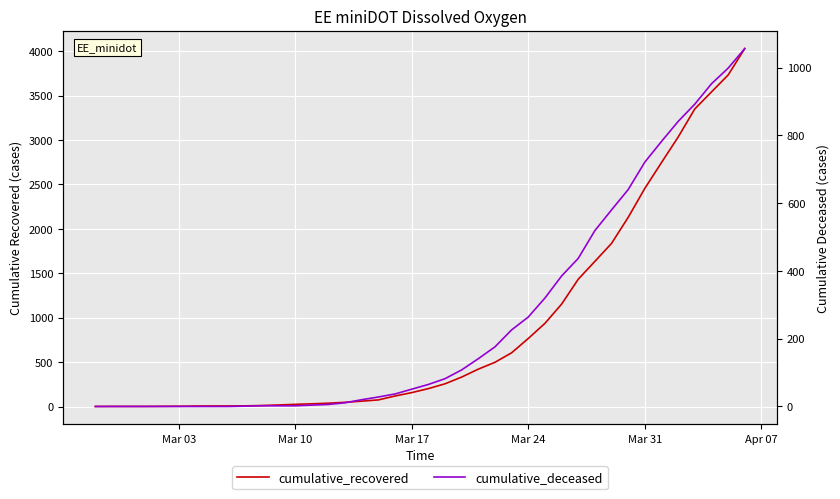

Which series has the largest range (max minus min)?

cumulative_recovered